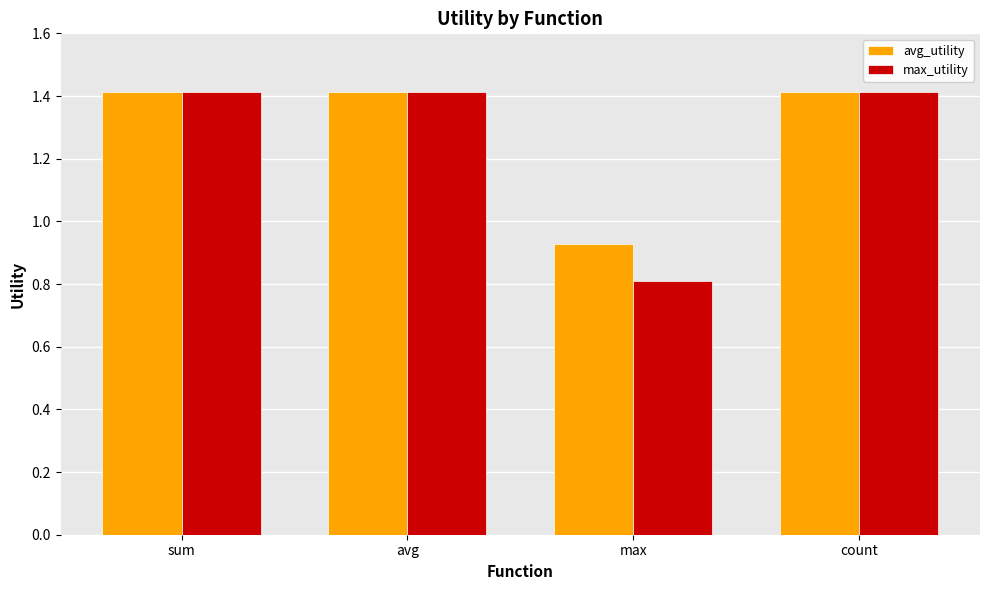

Which series has the widest spread of values?

max_utility